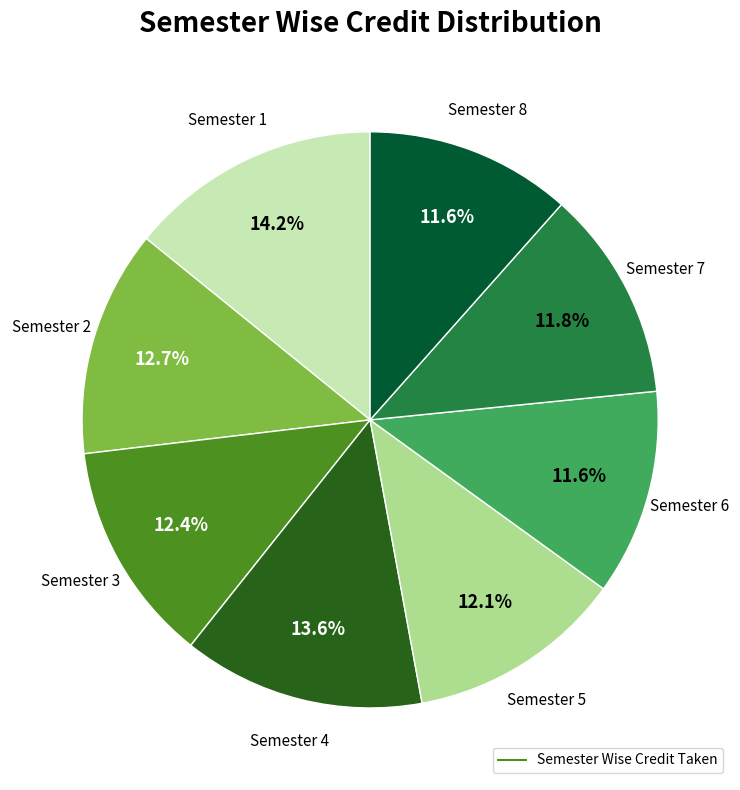

Is there any slice that represents more than half of the pie?

No